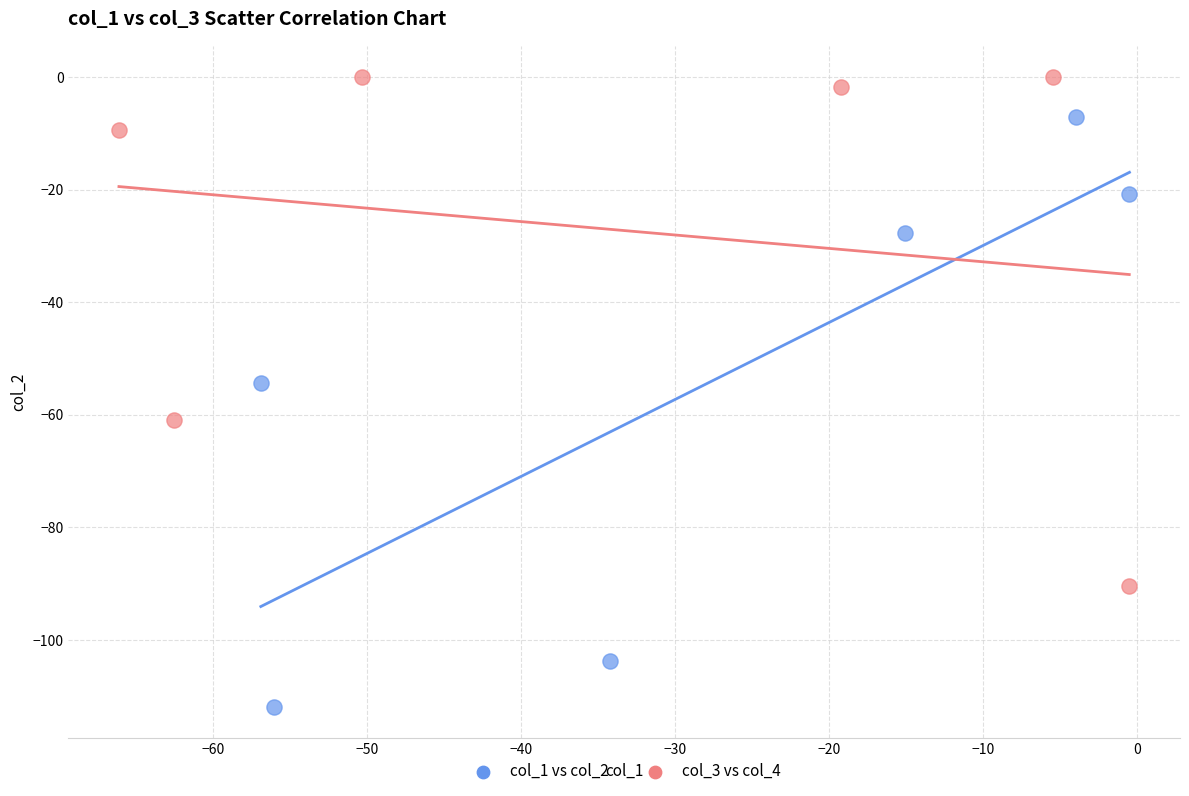

Which series has the largest Y range (max minus min)?

col_1 vs col_2